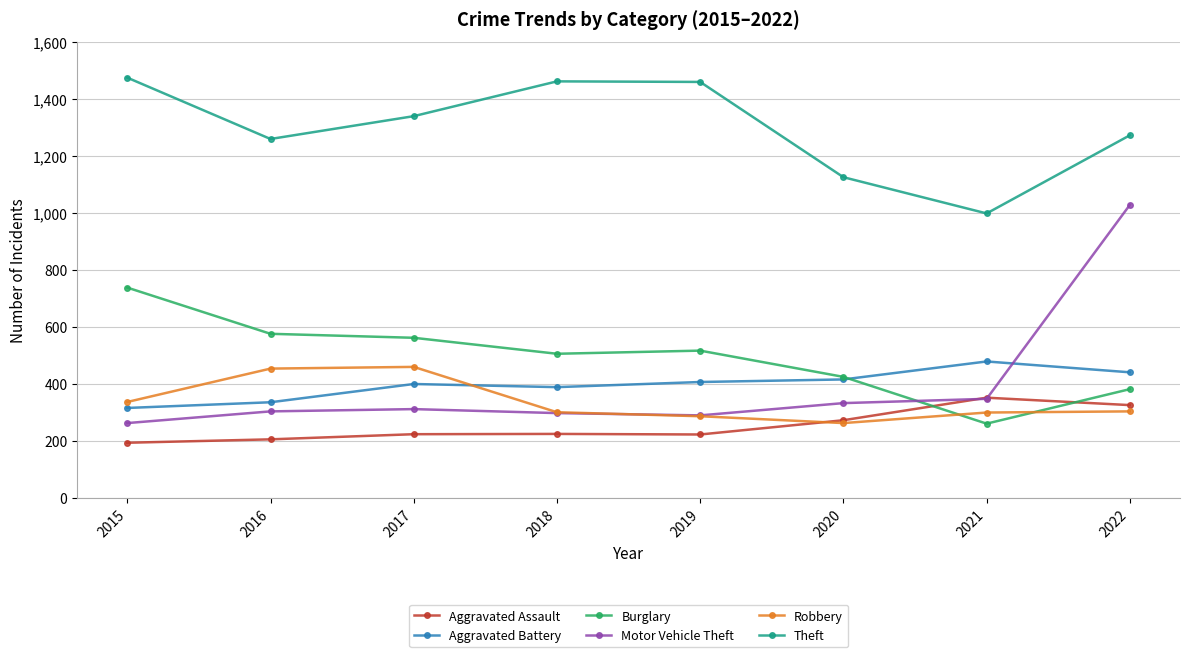

What is the value of the Burglary point at the 7th from the left?

261